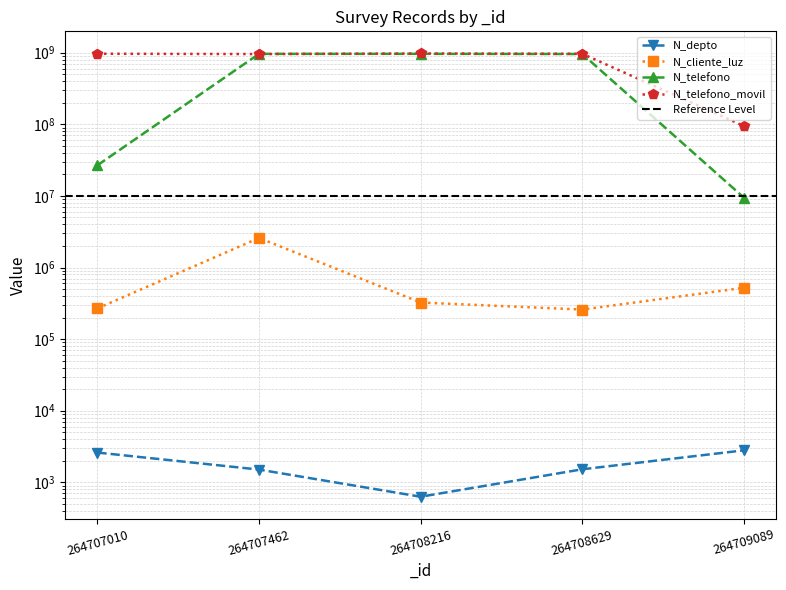

What are all the series names shown in the legend?

N_depto, N_cliente_luz, N_telefono, N_telefono_movil